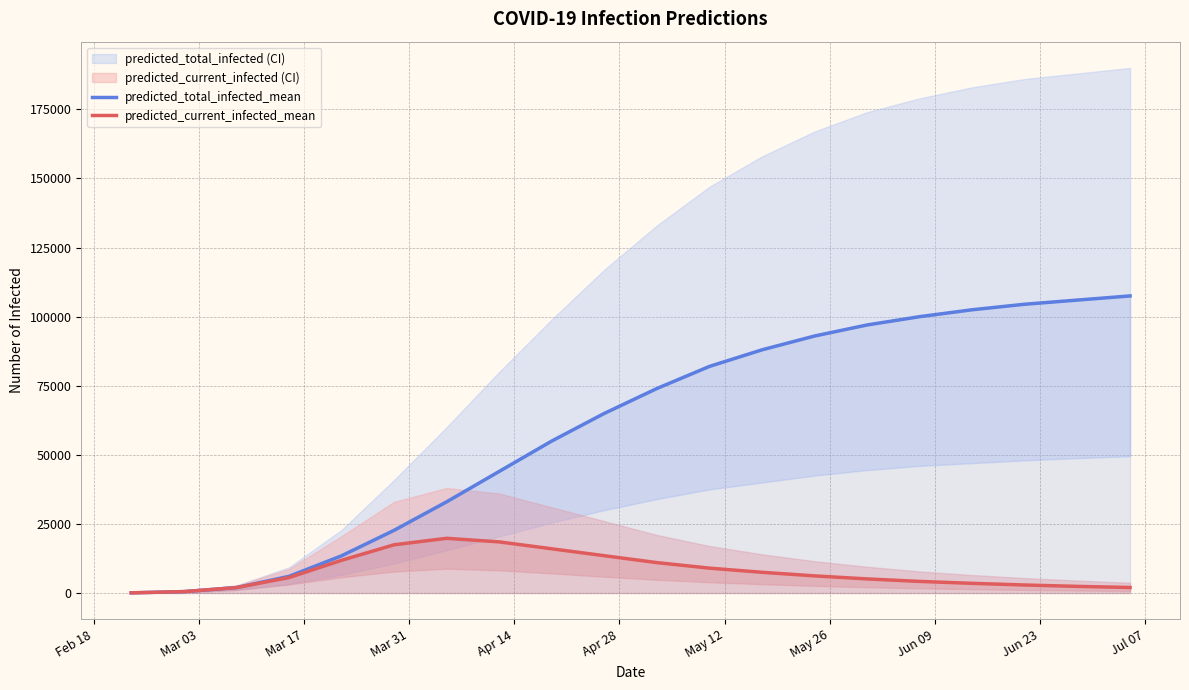

What is the maximum value for predicted_current_infected_mean?

19800